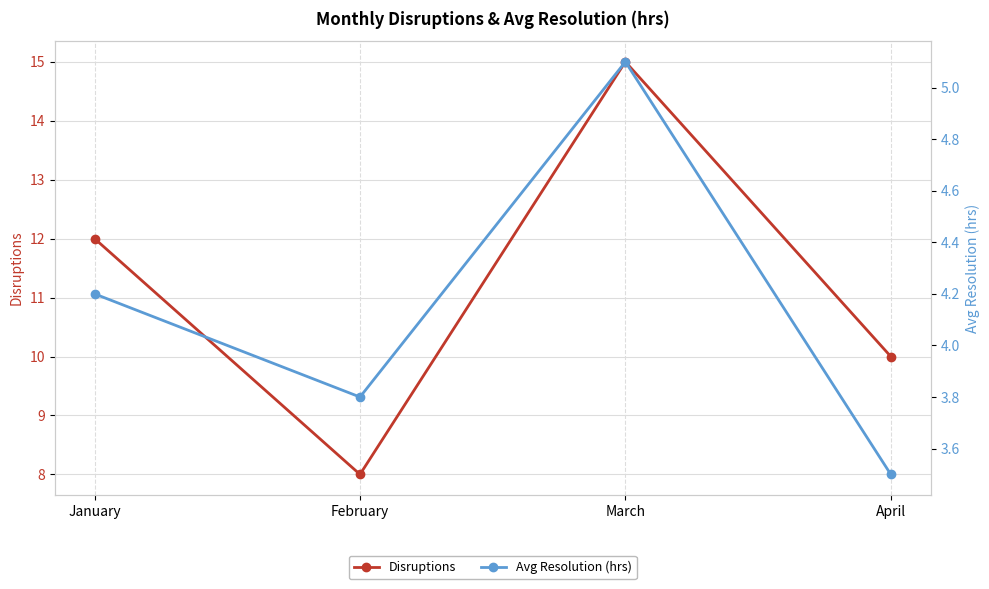

Which series changed the most between February and March?

Disruptions